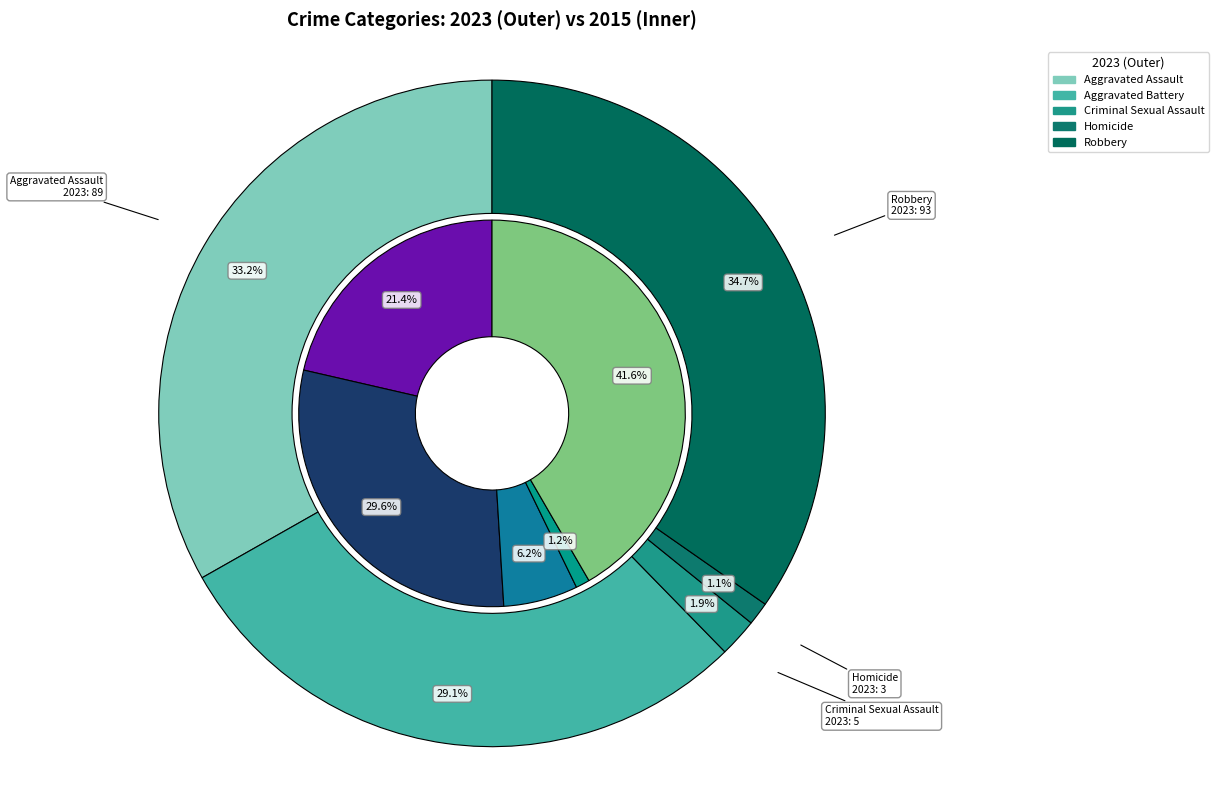

Is there any slice that represents more than half of the pie?

No